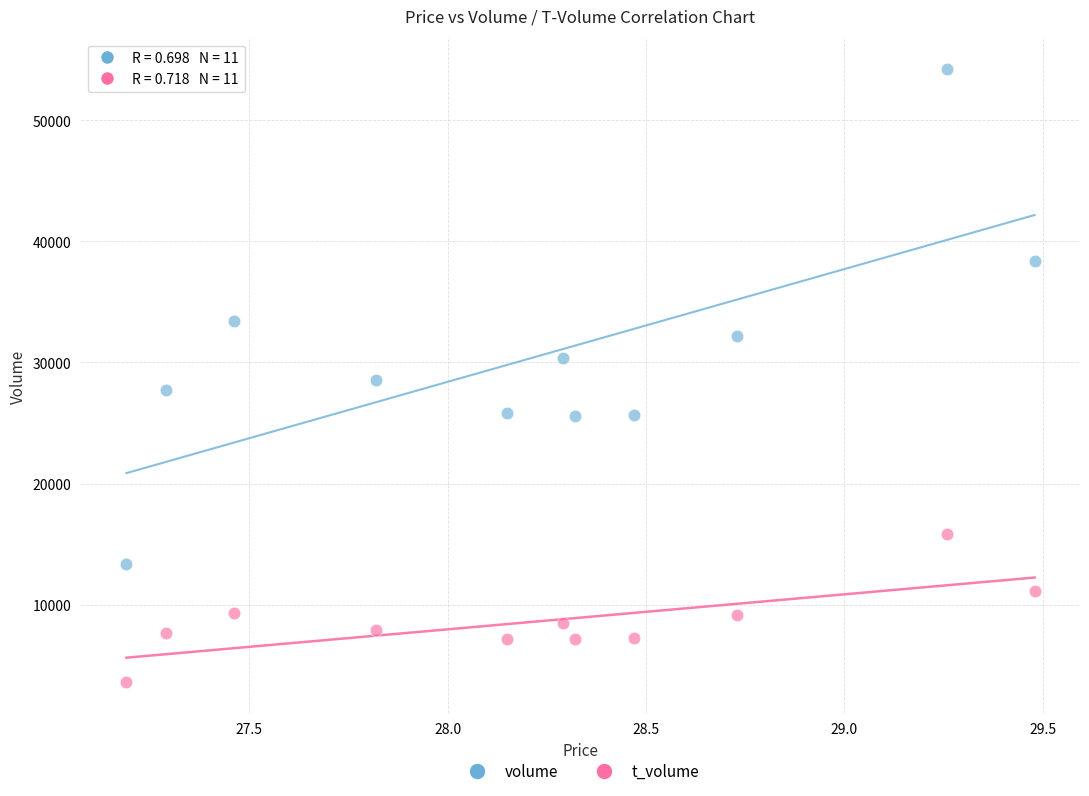

Which series has the largest Y range (max minus min)?

volume